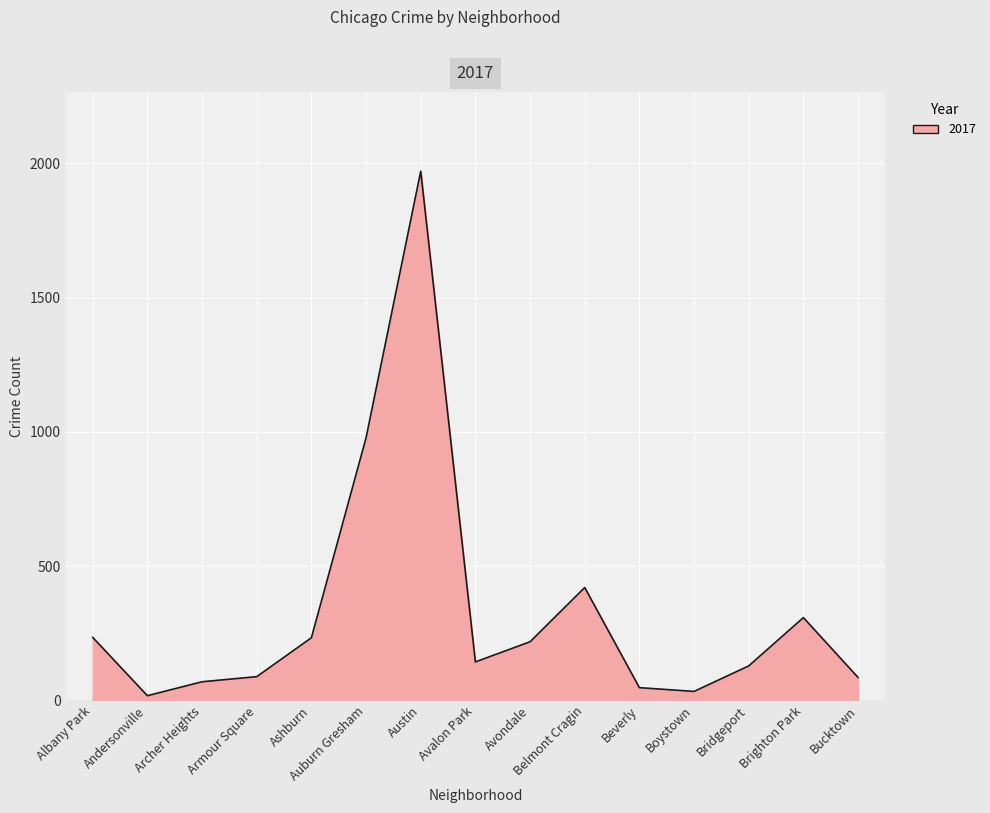

Which has a higher value, Andersonville or Belmont Cragin?

Belmont Cragin